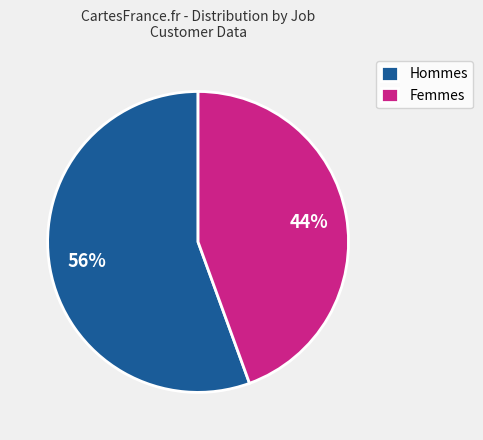

Which slice is the largest?

Hommes